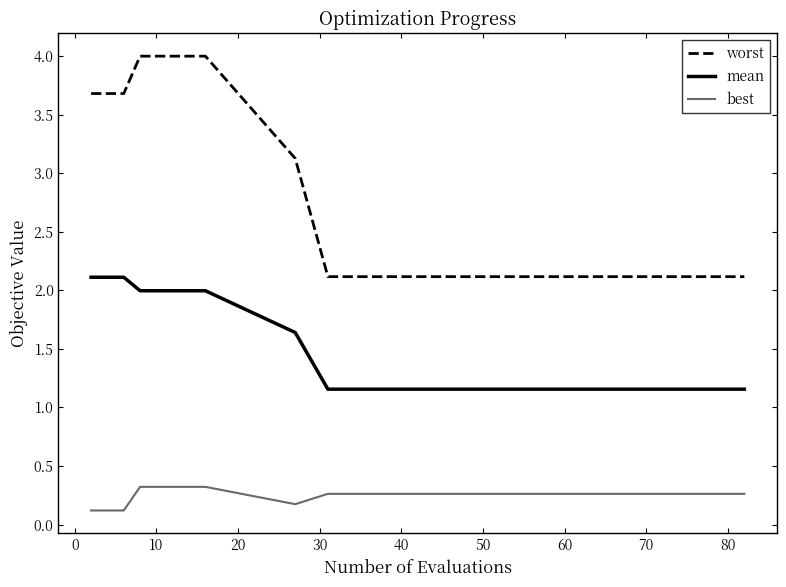

True or false: best and mean intersect in this chart.

False